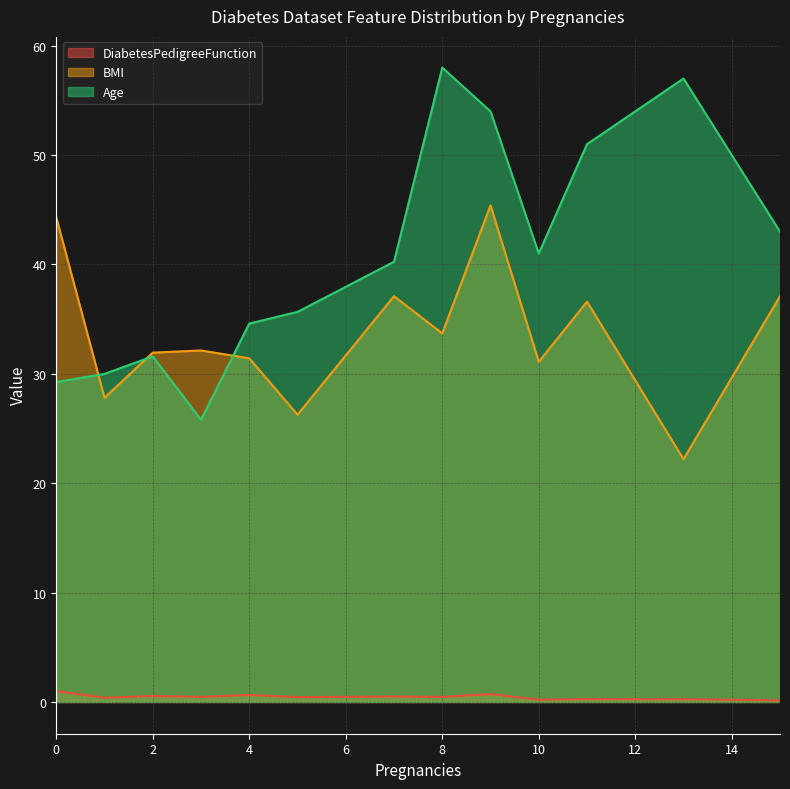

At which category is the sum across all series the highest?

9